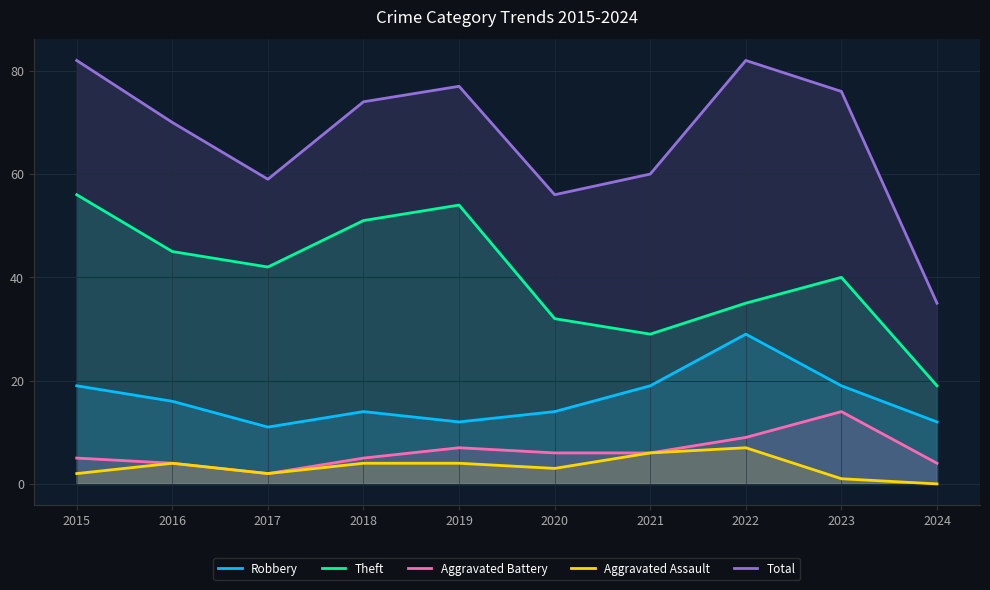

Where is the first local minimum for Aggravated Assault?

2017